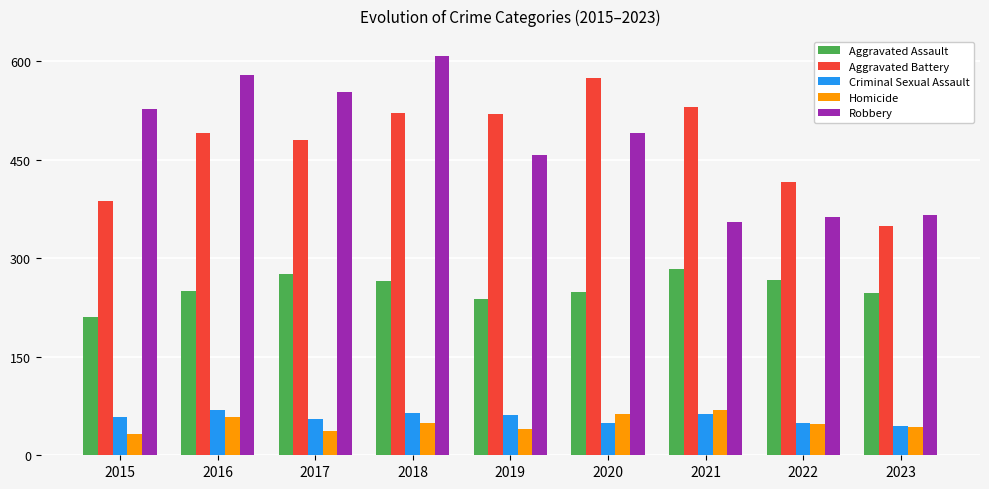

What is the difference between the highest and lowest values at 2016?

520